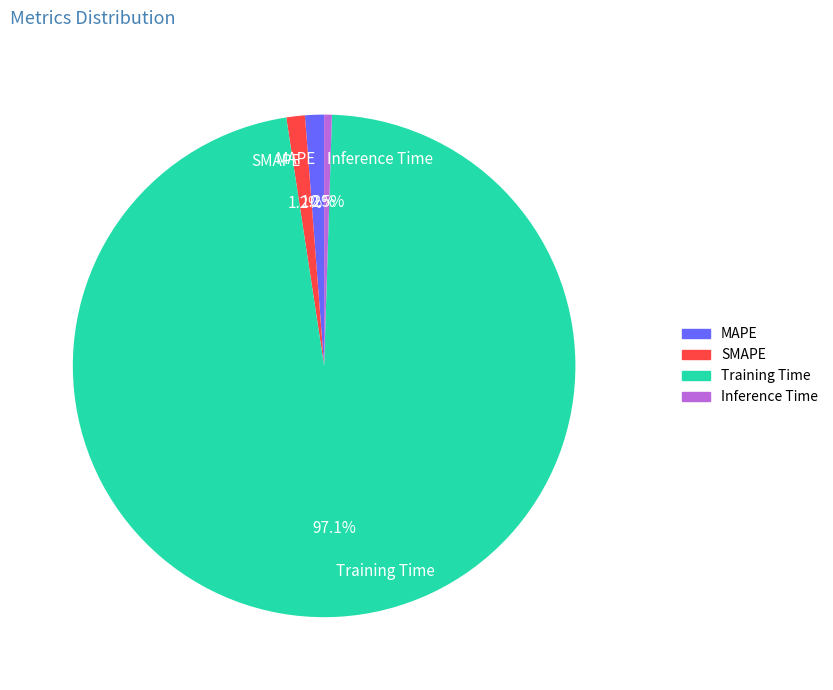

To the nearest percent, what is the combined percentage of SMAPE and Training Time?

98%